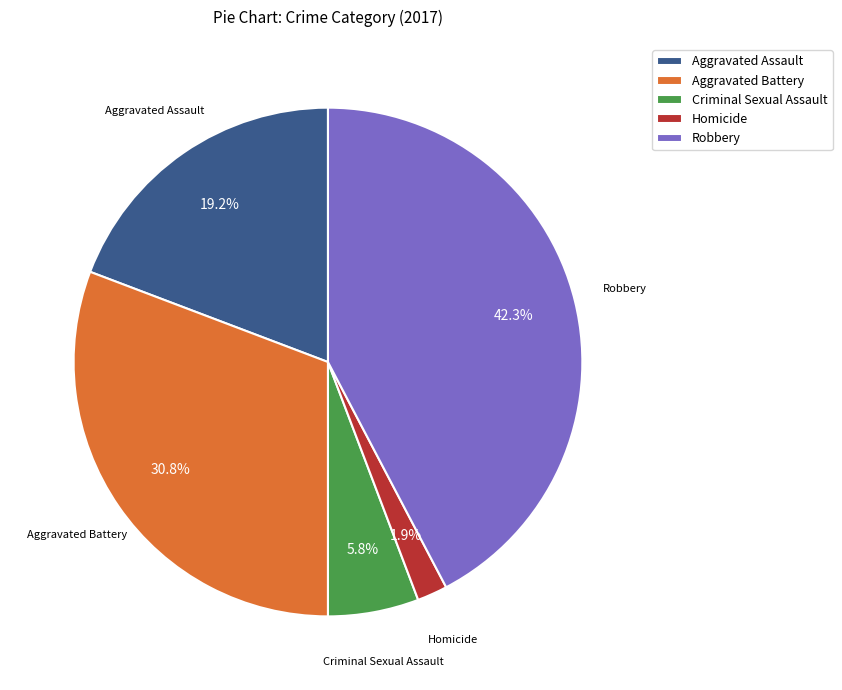

Which has a higher value, Aggravated Assault or Robbery?

Robbery